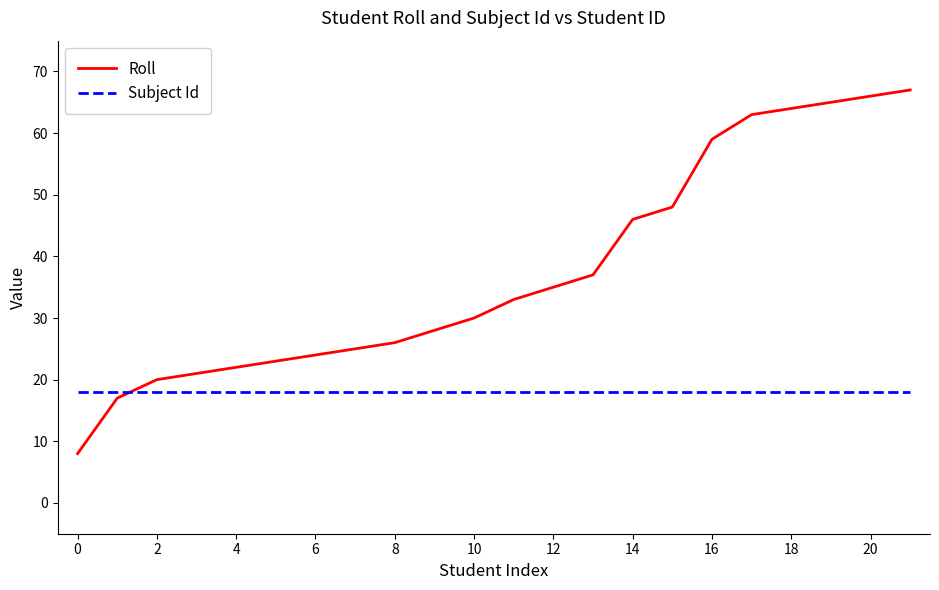

Which series ends up on top after the final intersection of Roll and Subject Id?

Roll